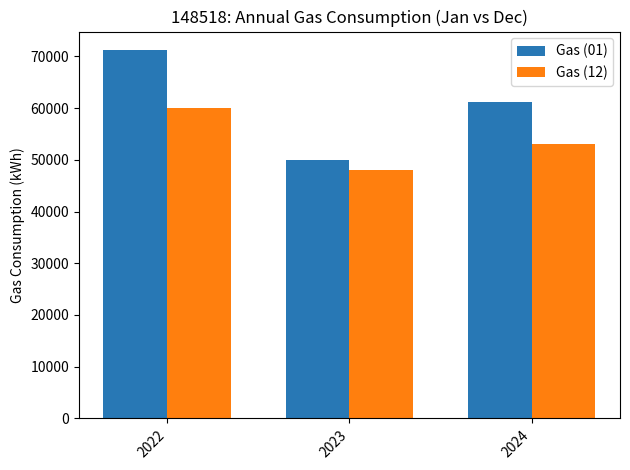

What is the greatest value displayed?

71228.4